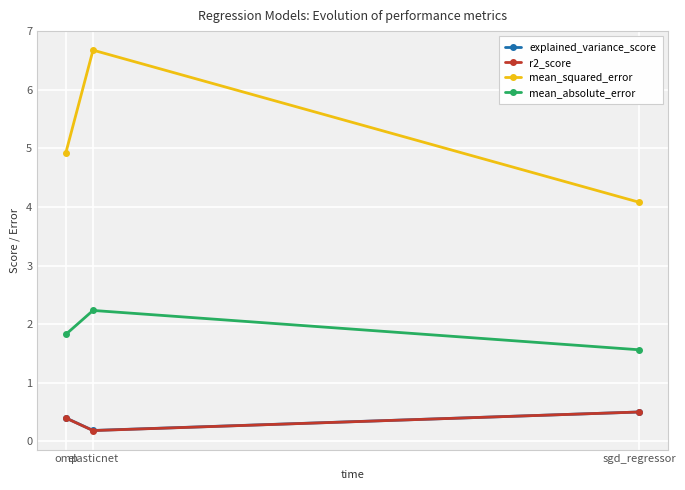

Count the number of data series in this chart.

4